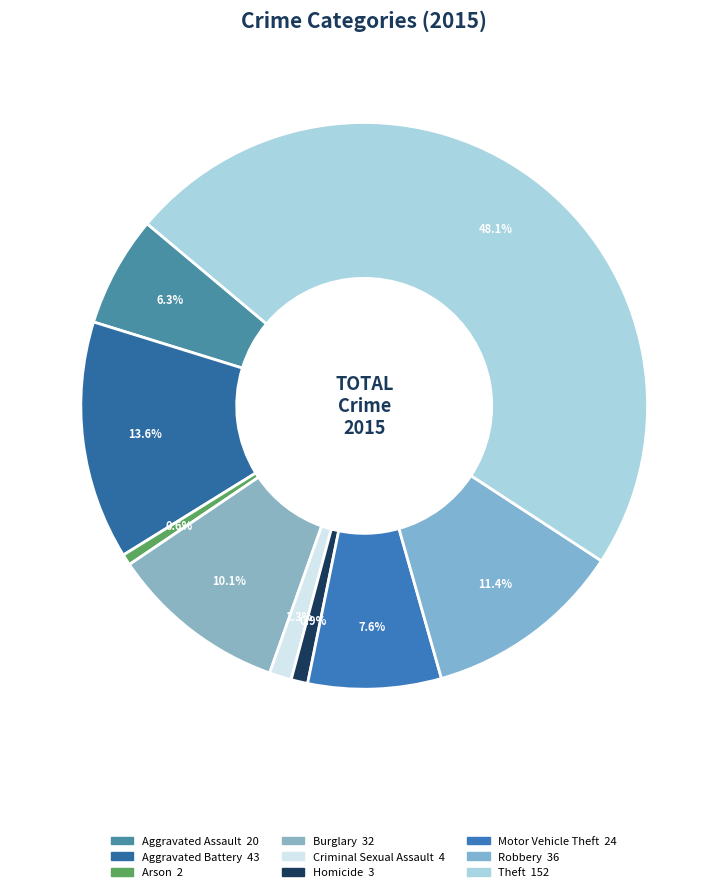

Count the number of slices in the pie.

9